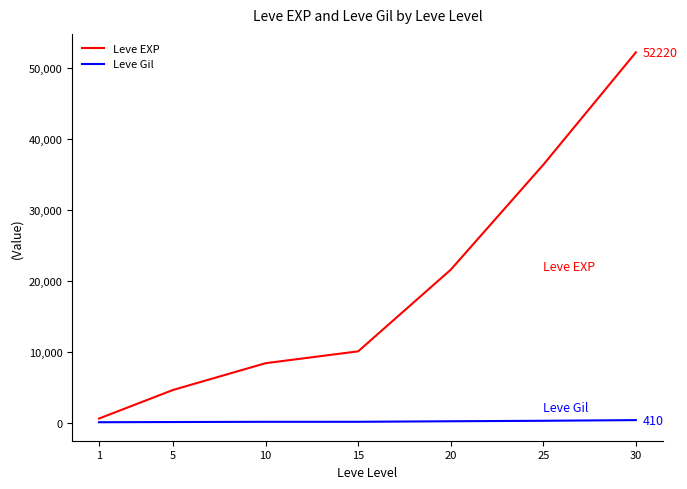

What is the difference between the maximum and minimum values in the Leve Gil series?

298